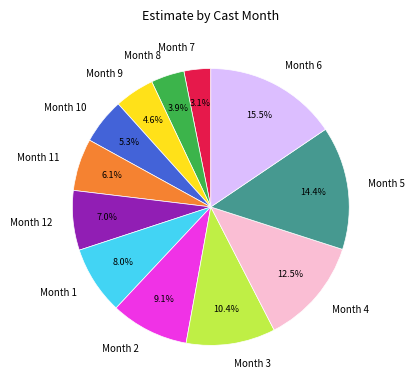

Rank the categories by value from lowest to highest.

Month 7, Month 8, Month 9, Month 10, Month 11, Month 12, Month 1, Month 2, Month 3, Month 4, Month 5, Month 6